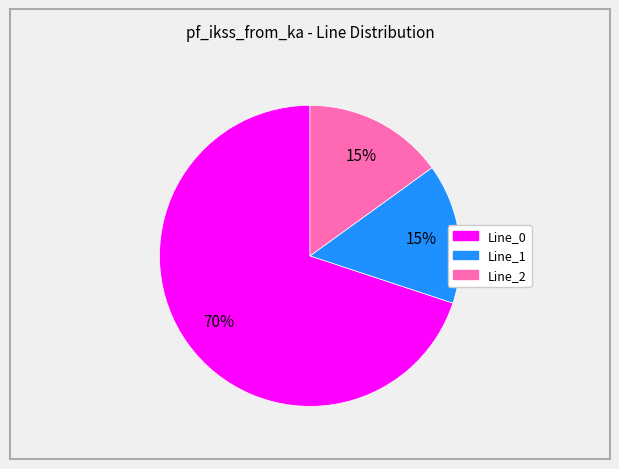

Is there any slice that represents more than half of the pie?

Yes